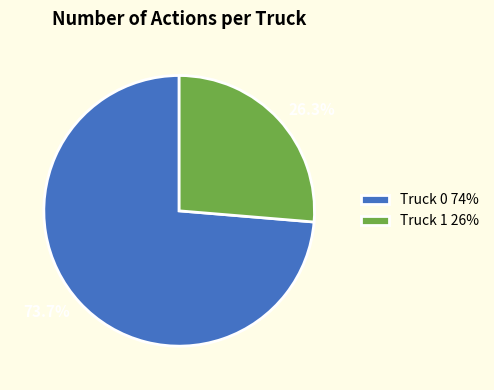

What portion of the pie excludes Truck 1?

73.7%